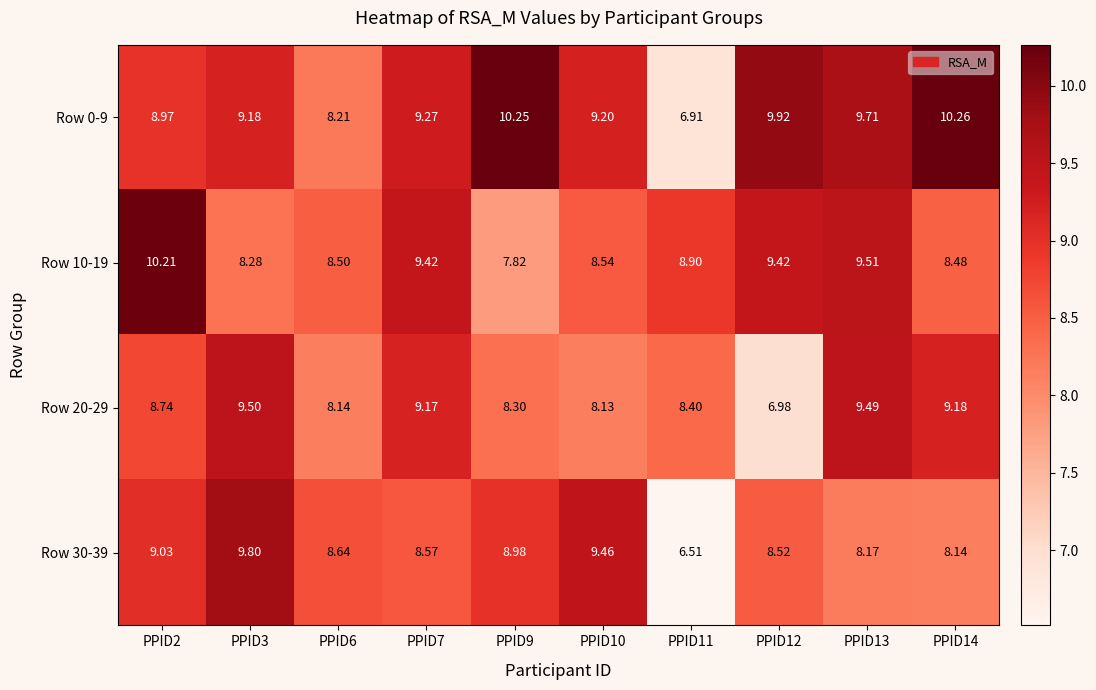

Is the value of Row 10-19 at PPID2 greater than the value of Row 0-9 at PPID14?

No